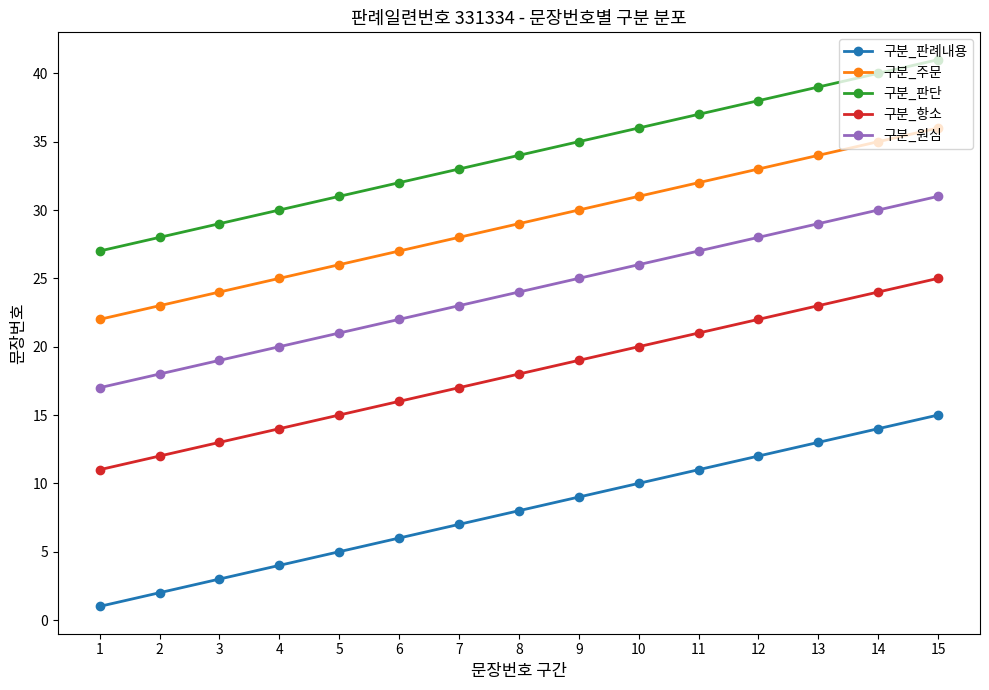

What is the difference between the maximum and minimum values in the 구분_항소 series?

14